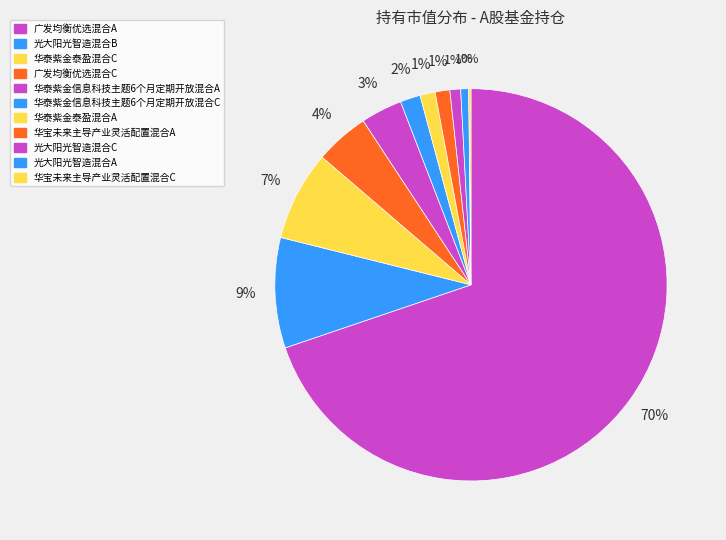

Does 光大阳光智造混合C account for over 50% of the chart?

No